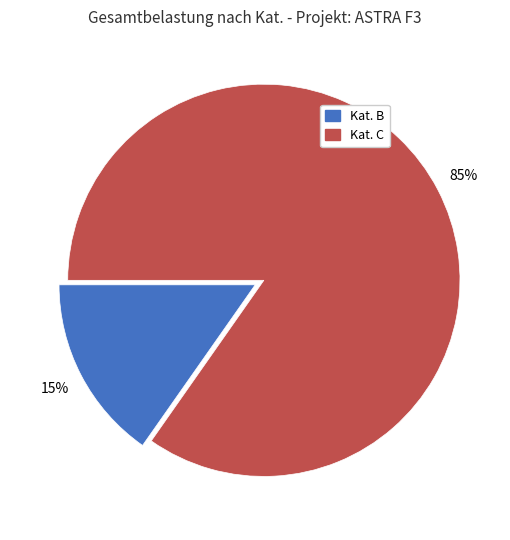

To the nearest percent, what is the combined percentage of Kat. B and Kat. C?

100%